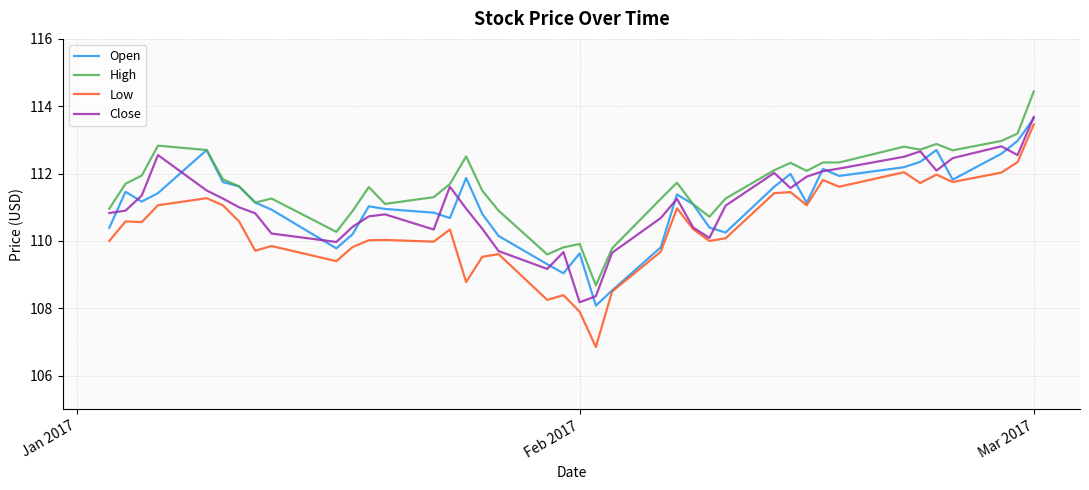

Which series has the widest spread of values?

Low